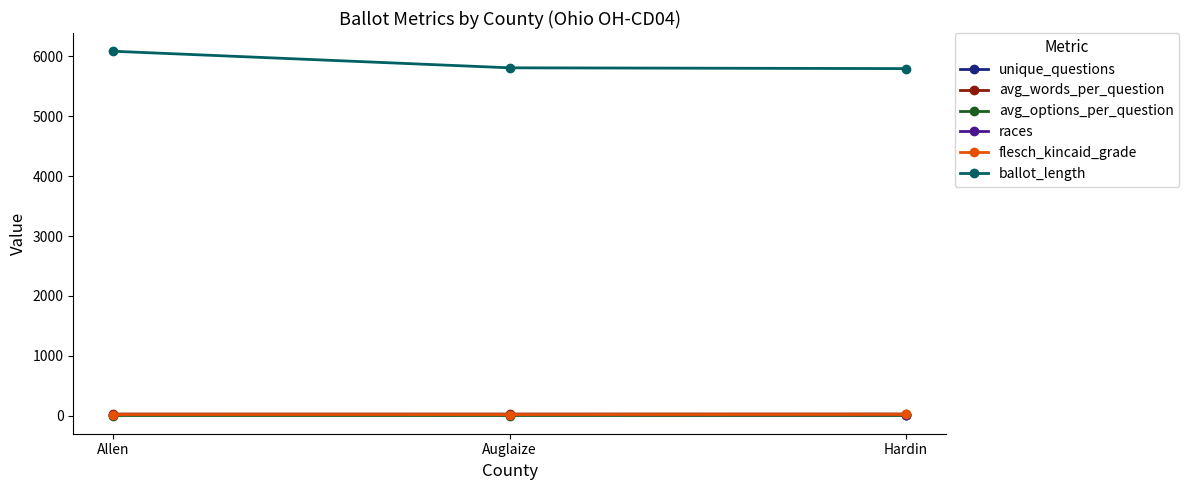

What is the greatest value displayed?

6087.0